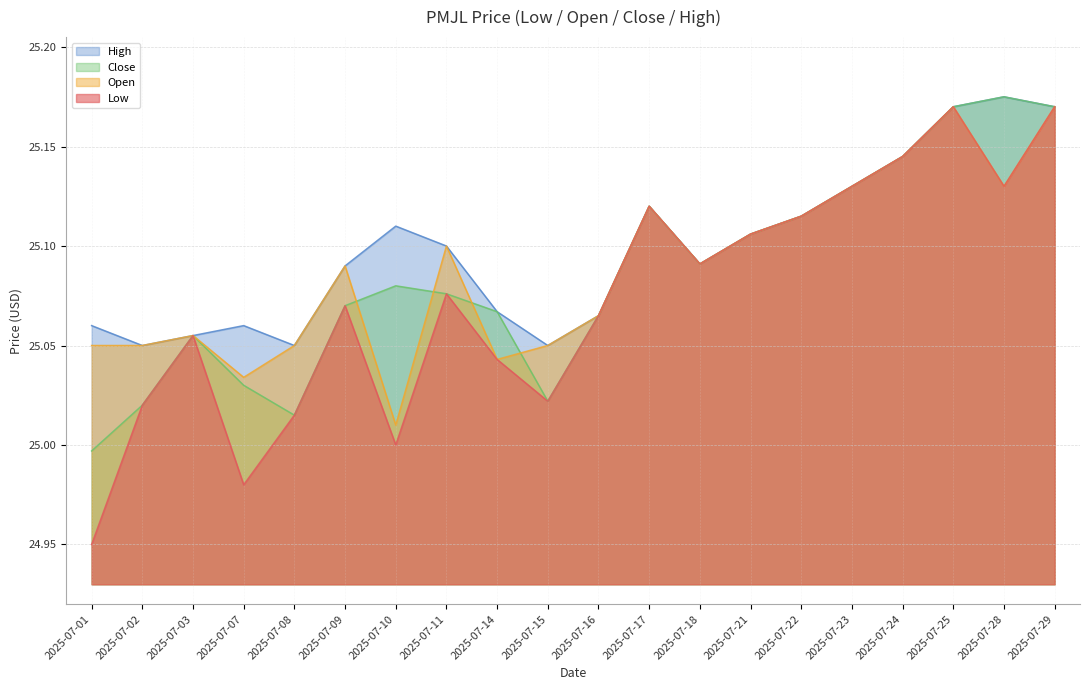

How many High values are between 25 and 26?

20